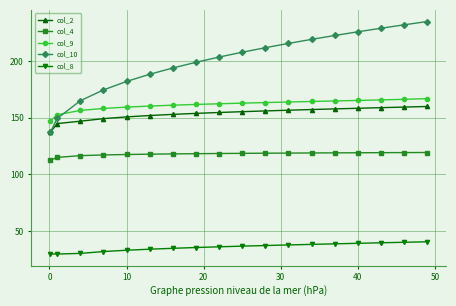

Which series has the largest total across all categories?

col_10